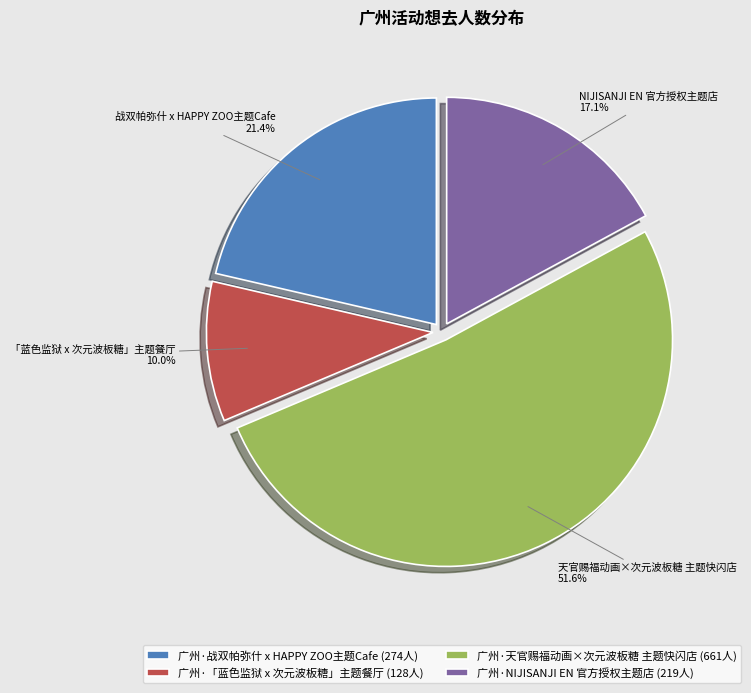

Which slice is the largest?

广州·天官赐福动画×次元波板糖 主题快闪店